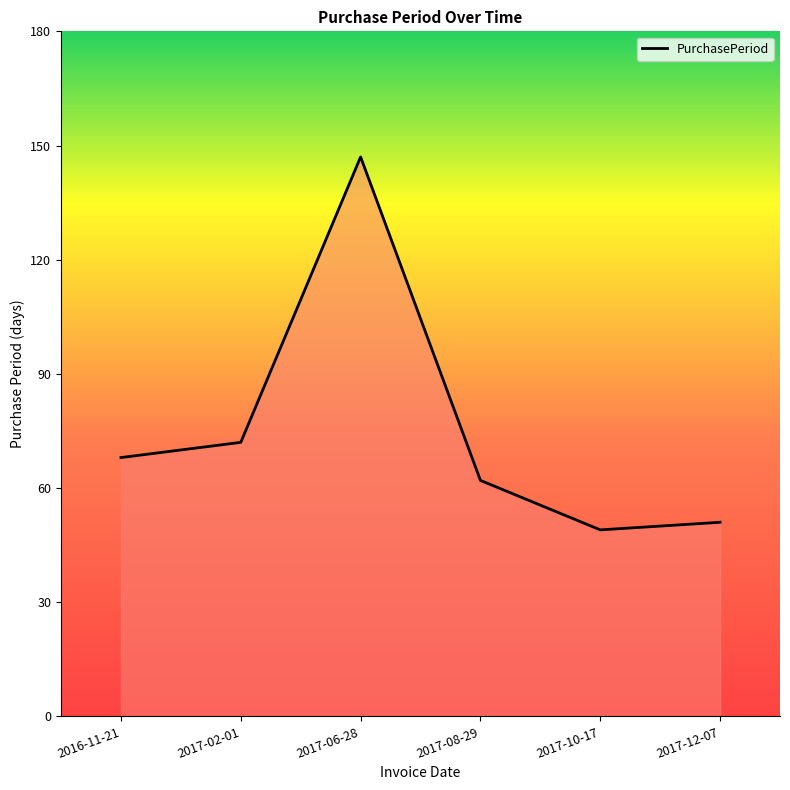

Reading left to right, transcribe all the data shown in this chart.

2016-11-21=68	2017-02-01=72	2017-06-28=147	2017-08-29=62	2017-10-17=49	2017-12-07=51